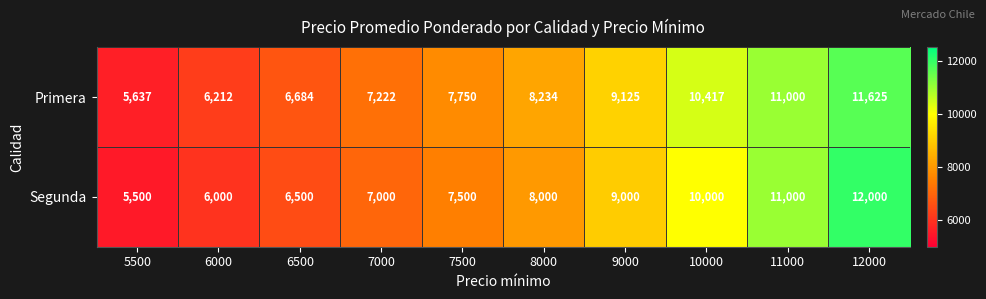

List the series in order of their peak value, lowest first.

Primera, Segunda